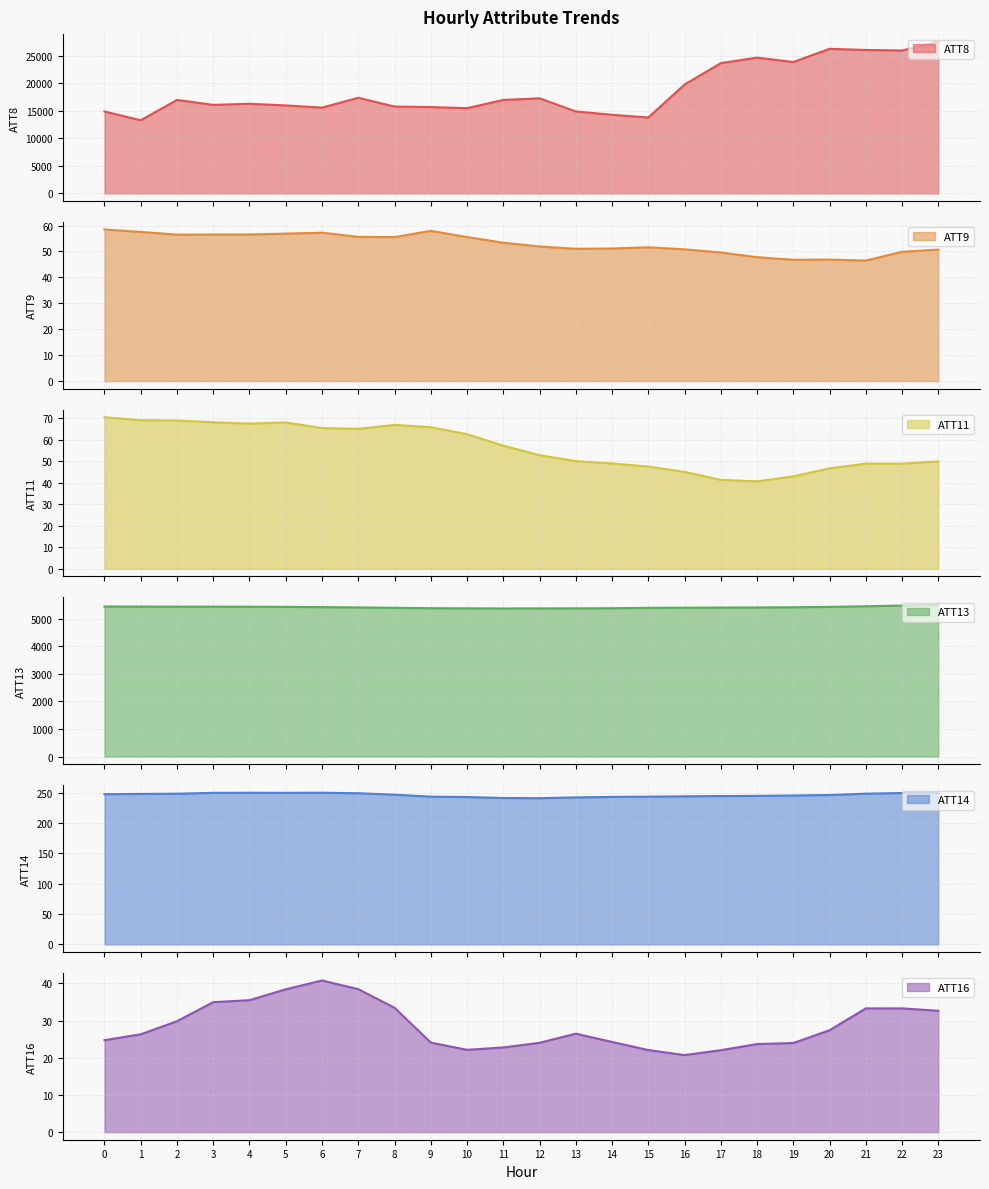

Which category has the highest value in the ATT8 series?

23